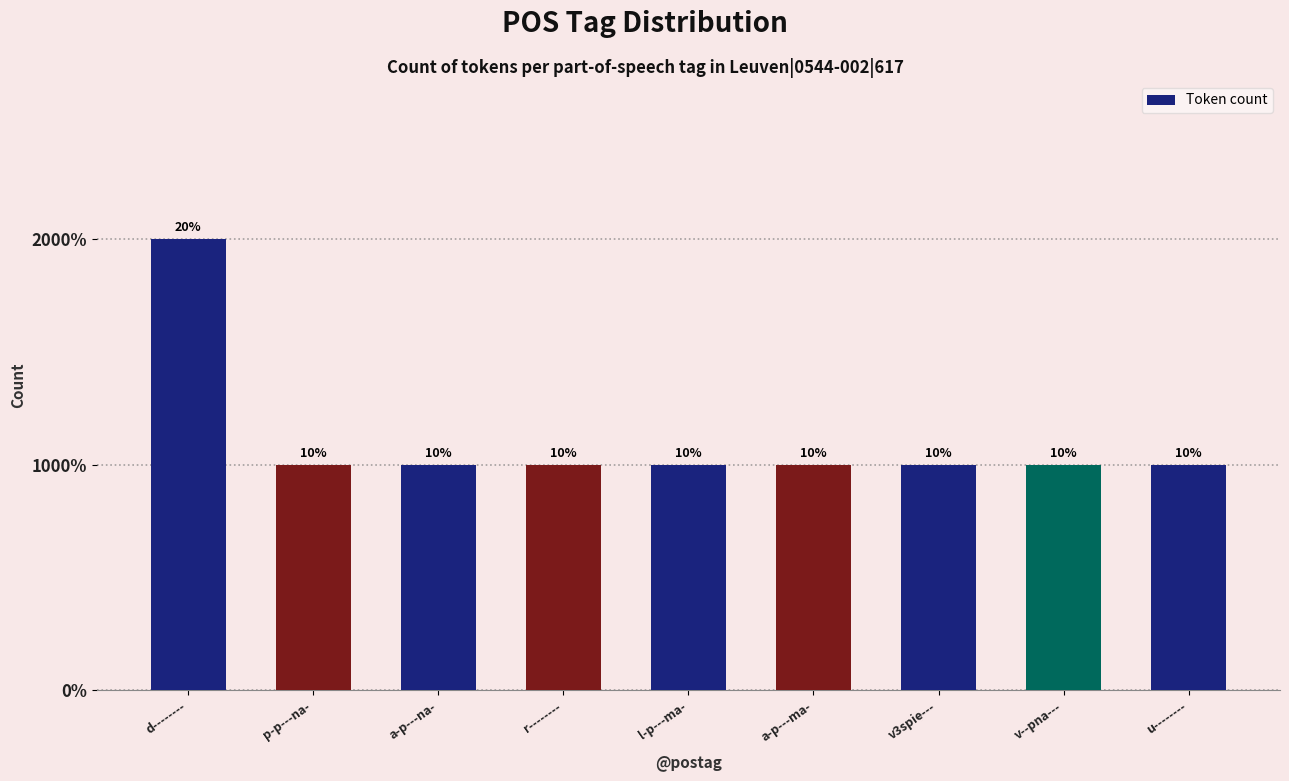

Rank the categories by value from highest to lowest.

d--------, p-p---na-, a-p---na-, r--------, l-p---ma-, a-p---ma-, v3spie---, v--pna---, u--------